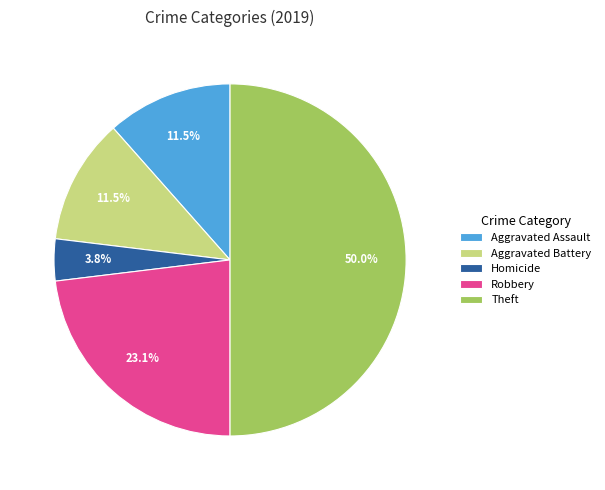

Which slice is the largest?

Theft